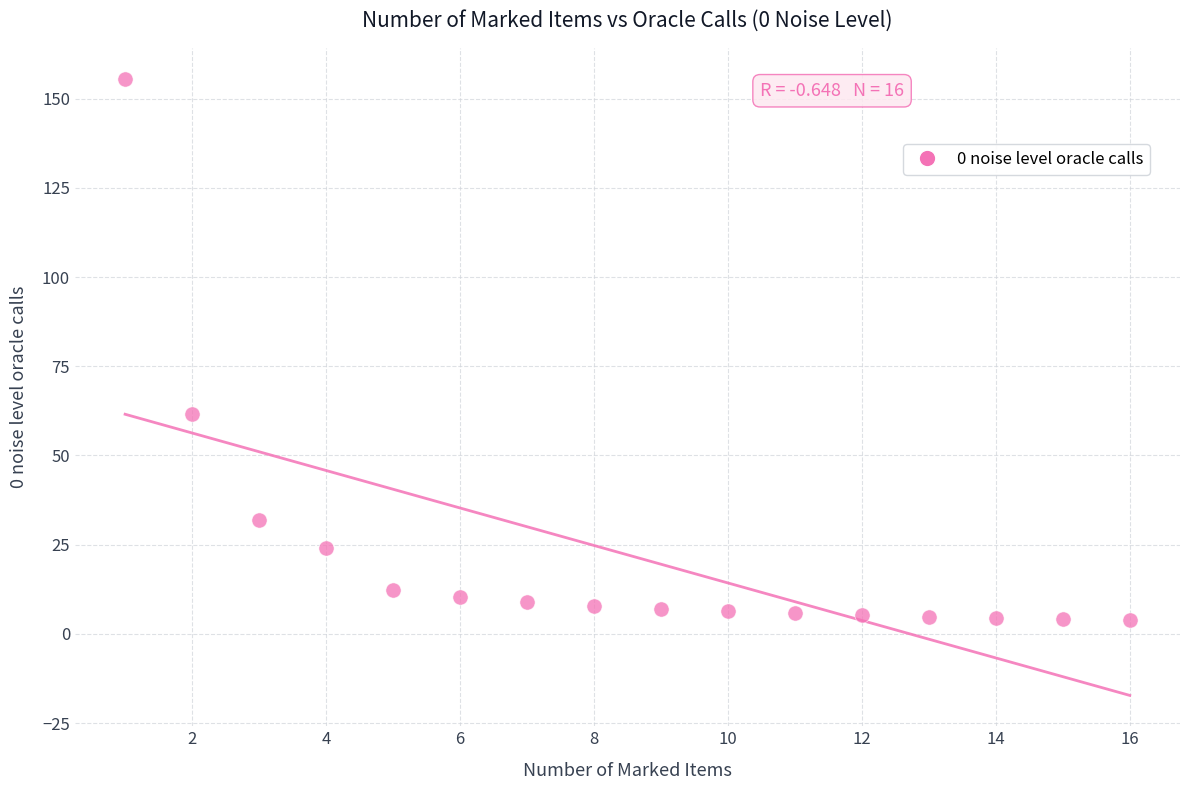

What is the range of Y values (max minus min)?

151.6